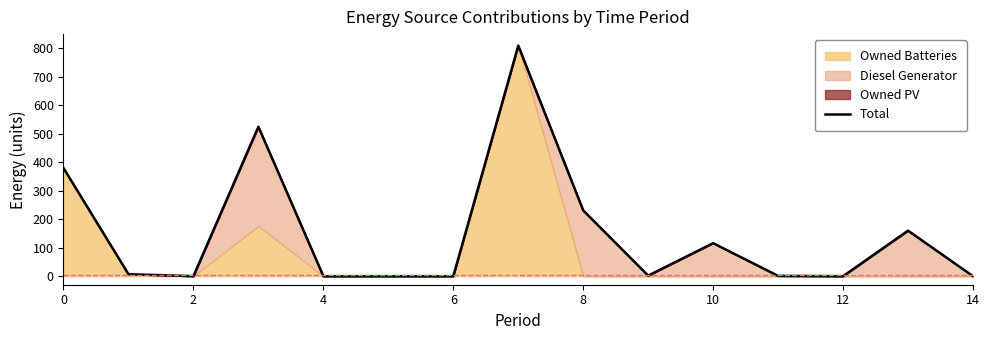

Reading left to right, list all the values displayed in this chart.

380	7	0	525	0	0	0	810	231	2	116	1	0	160	0